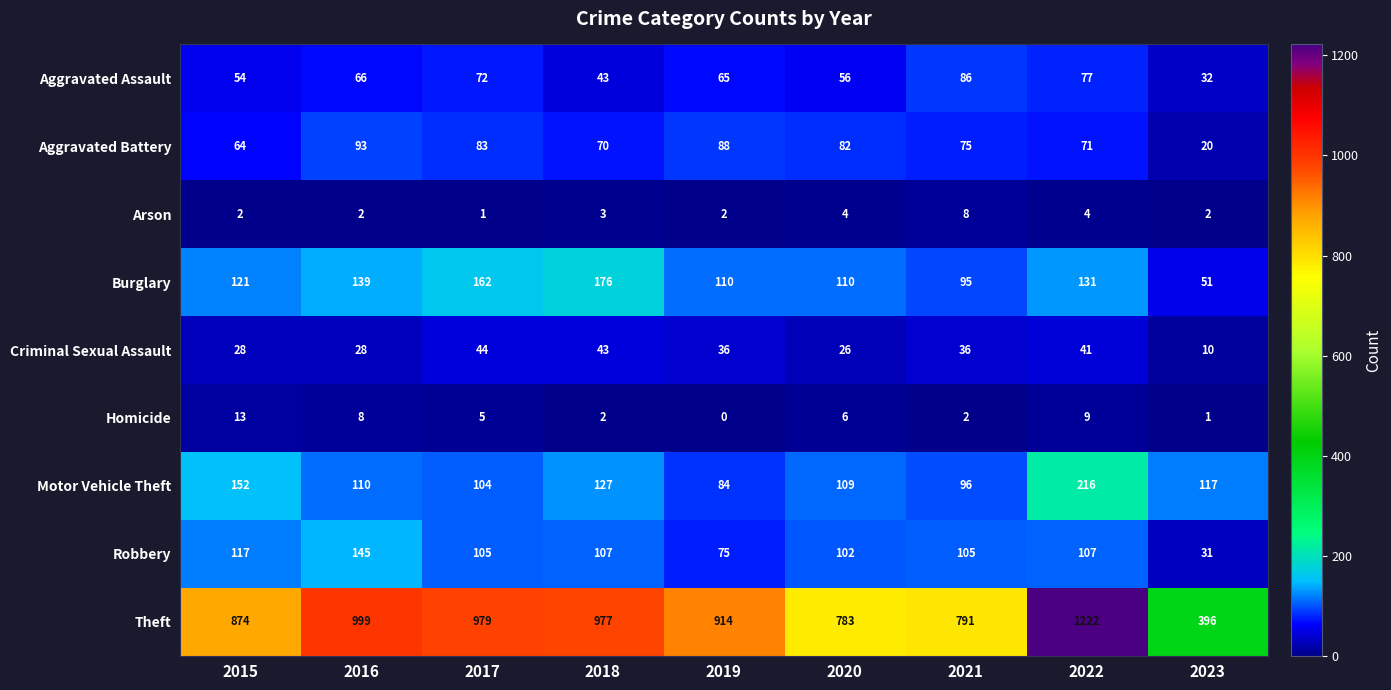

Rank the series by their maximum value, from lowest to highest.

Arson, Homicide, Criminal Sexual Assault, Aggravated Assault, Aggravated Battery, Robbery, Burglary, Motor Vehicle Theft, Theft